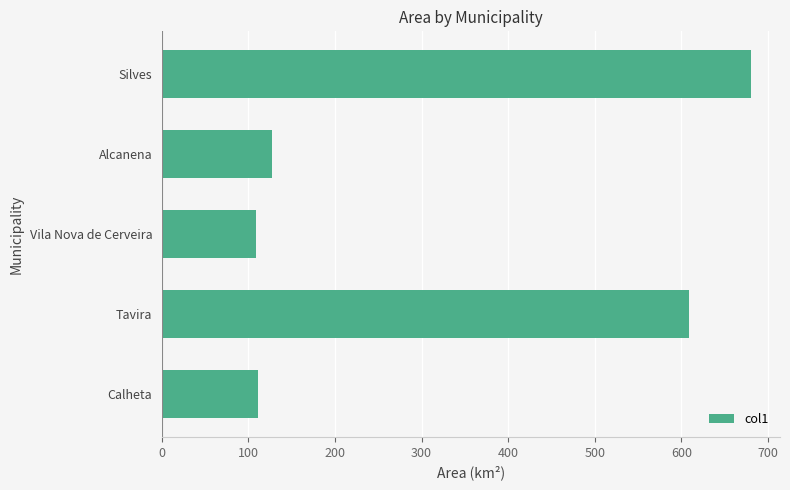

Is it true that the value at Silves is 680.1?

True